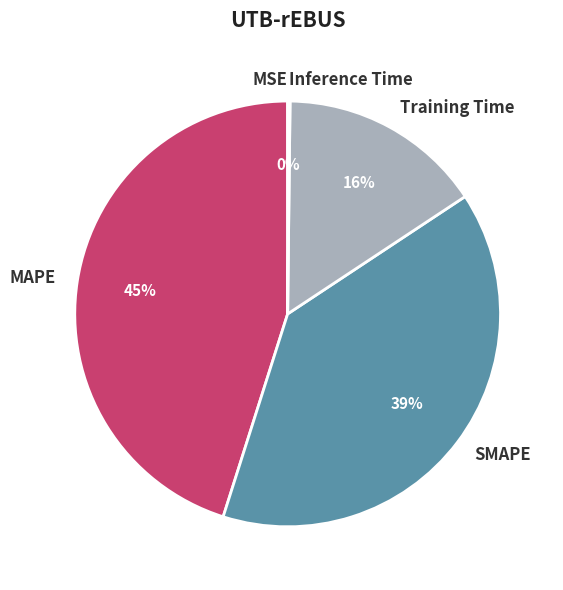

What is the largest slice in the pie chart?

MAPE